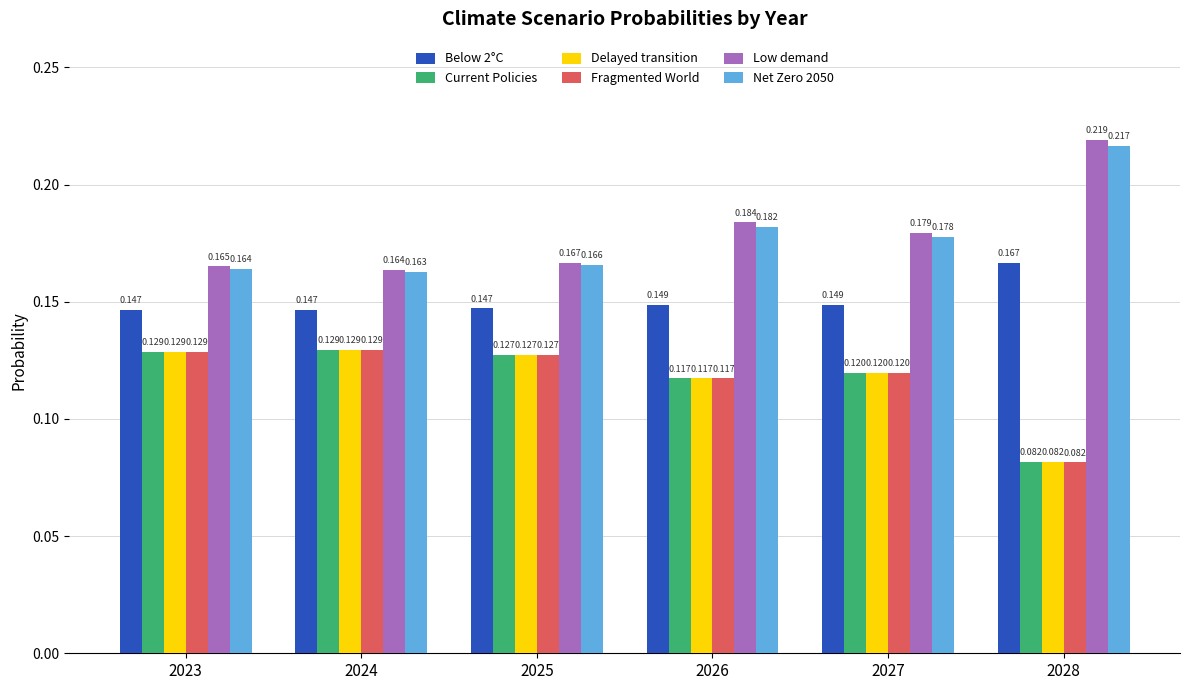

Is the value of Below 2°C at 2026 greater than the value of Fragmented World at 2028?

Yes